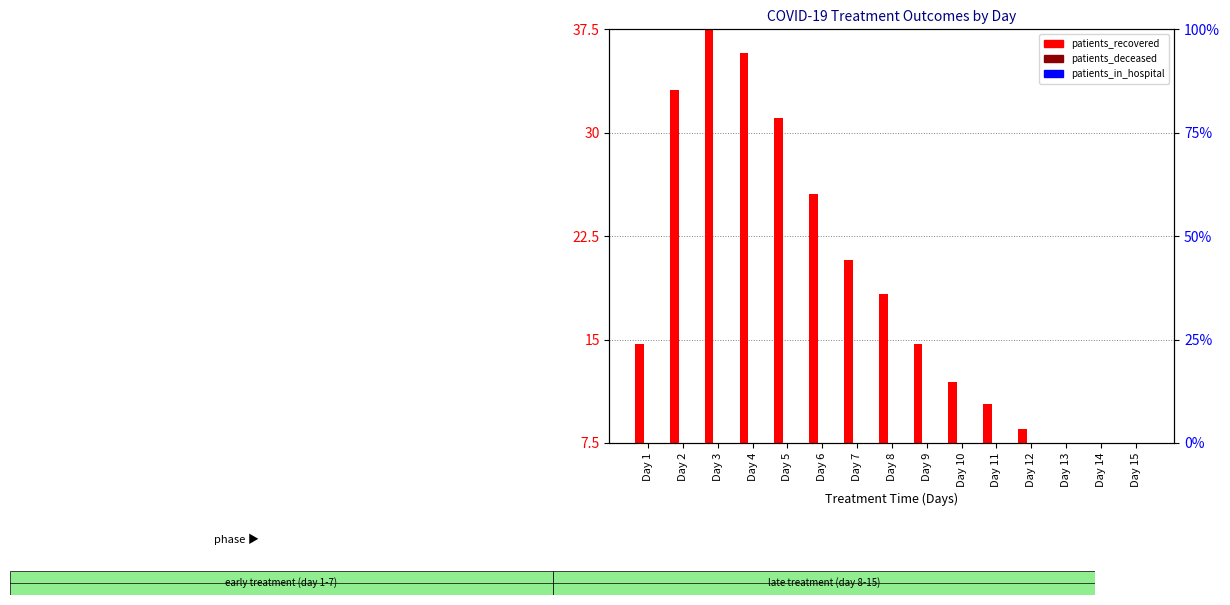

What is the difference between the second highest and minimum values in the patients_deceased series?

2.8